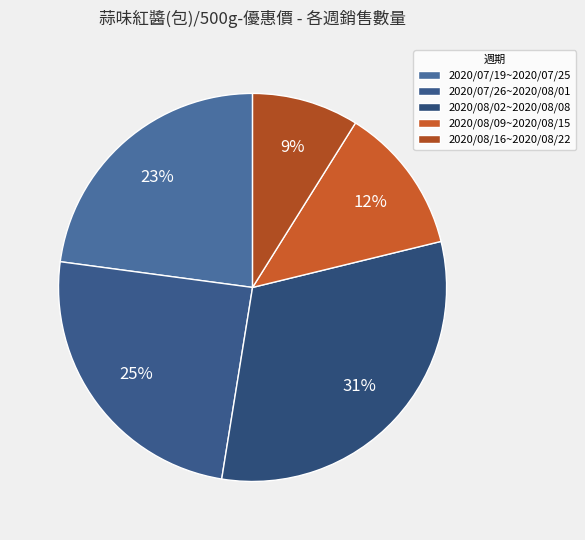

How many segments does this pie chart have?

5